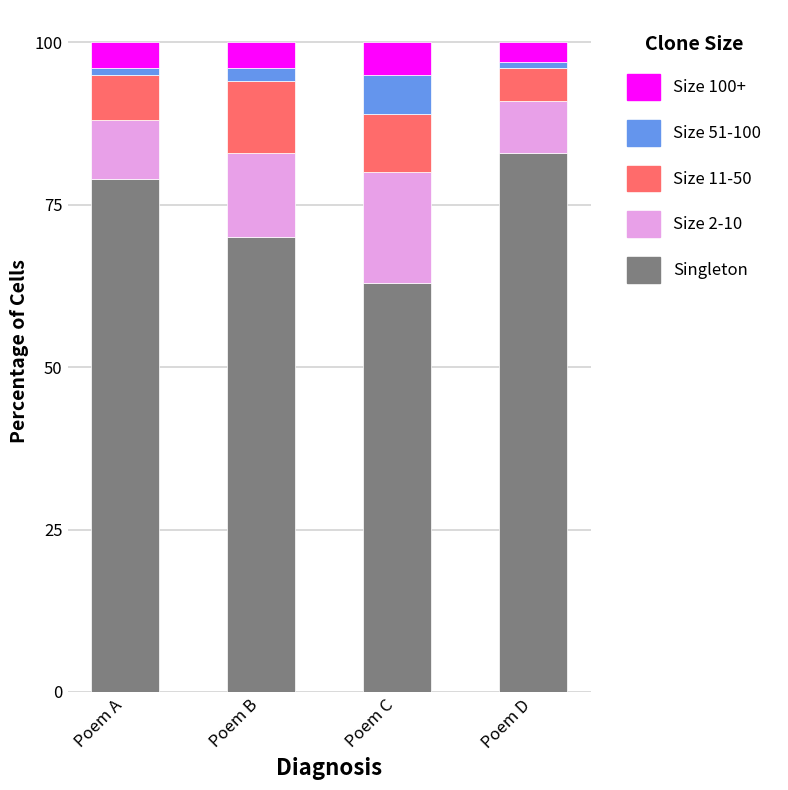

At which label does Singleton reach its minimum?

Poem C